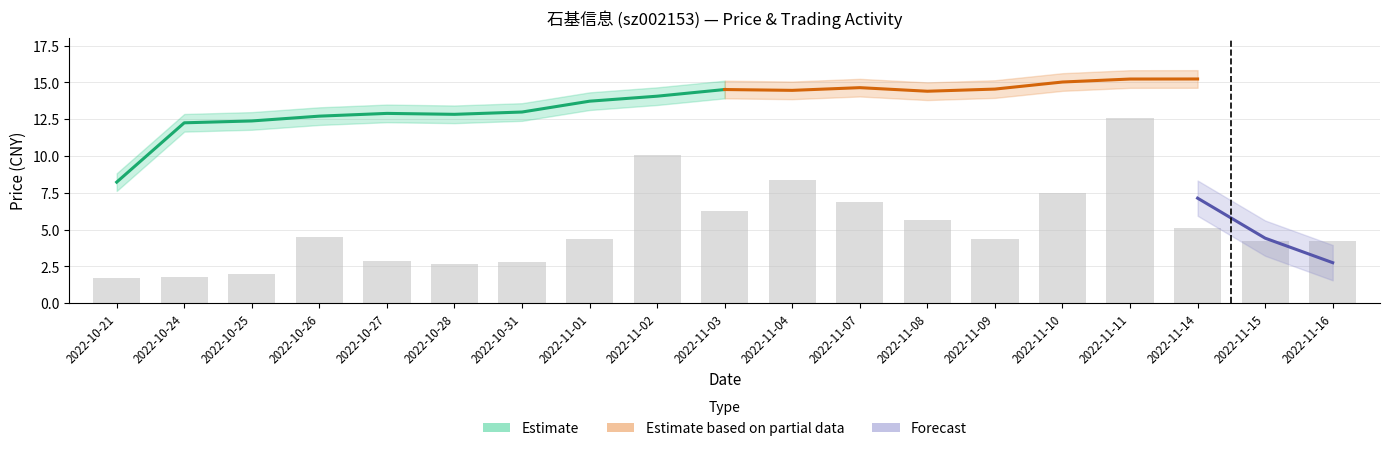

How many values are below 4?

6